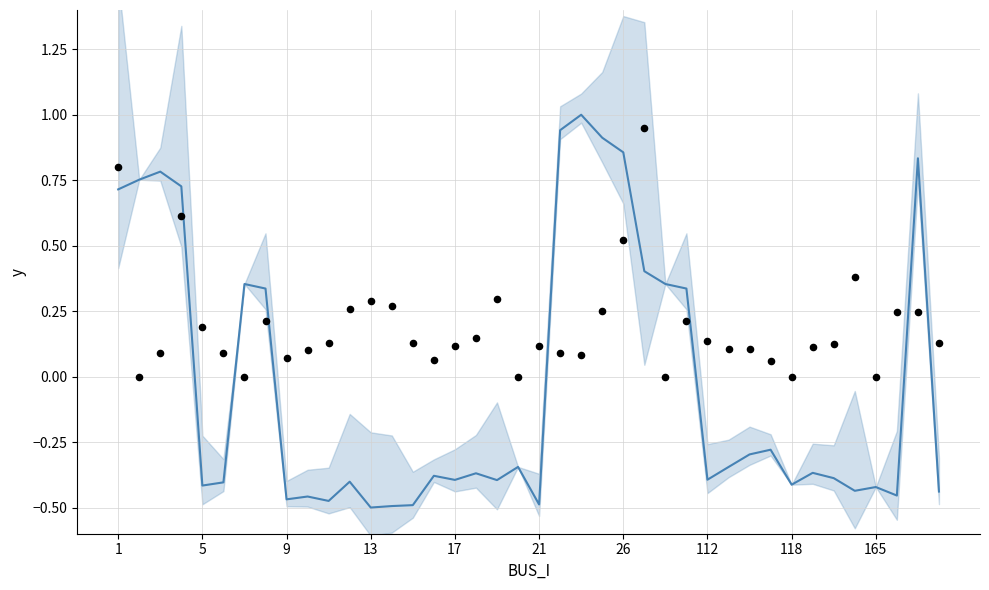

At how many categories does at least one series exceed 0?

37